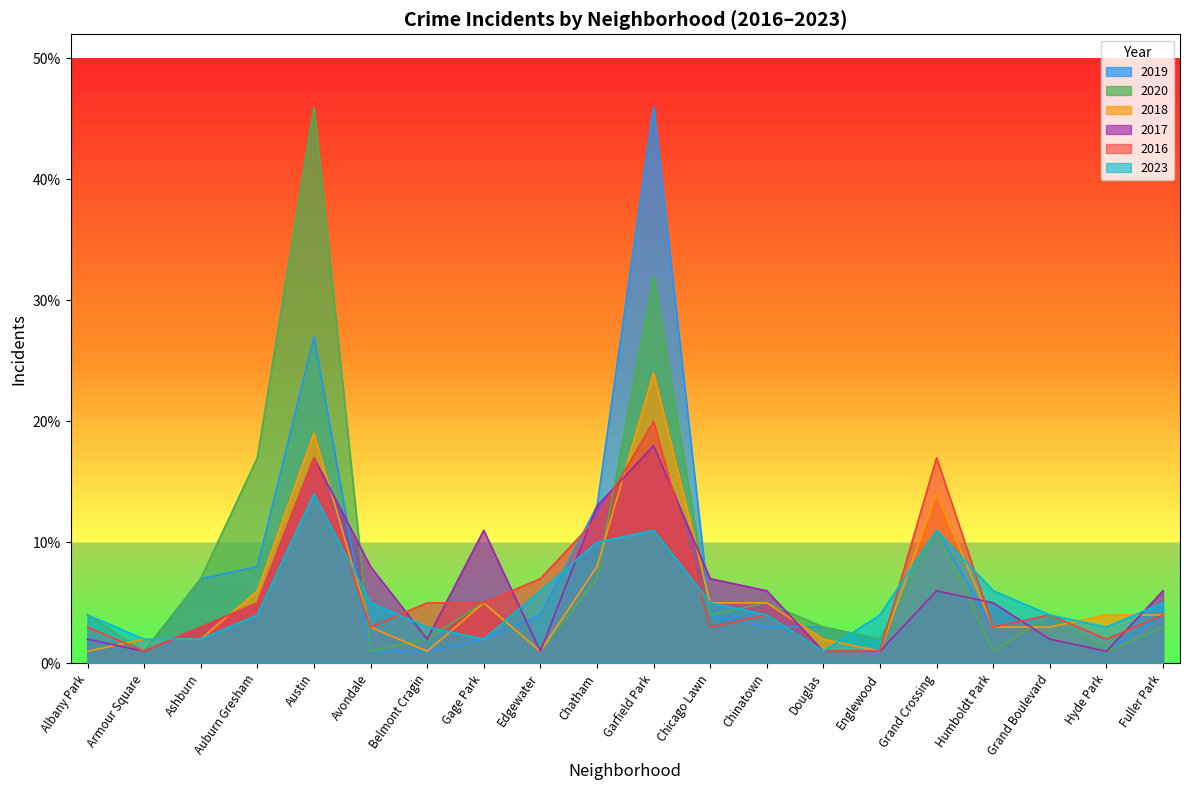

List the labels in order of 2017 value, largest first.

Garfield Park, Austin, Chatham, Gage Park, Avondale, Chicago Lawn, Chinatown, Grand Crossing, Fuller Park, Auburn Gresham, Humboldt Park, Ashburn, Albany Park, Belmont Cragin, Grand Boulevard, Armour Square, Edgewater, Douglas, Englewood, Hyde Park